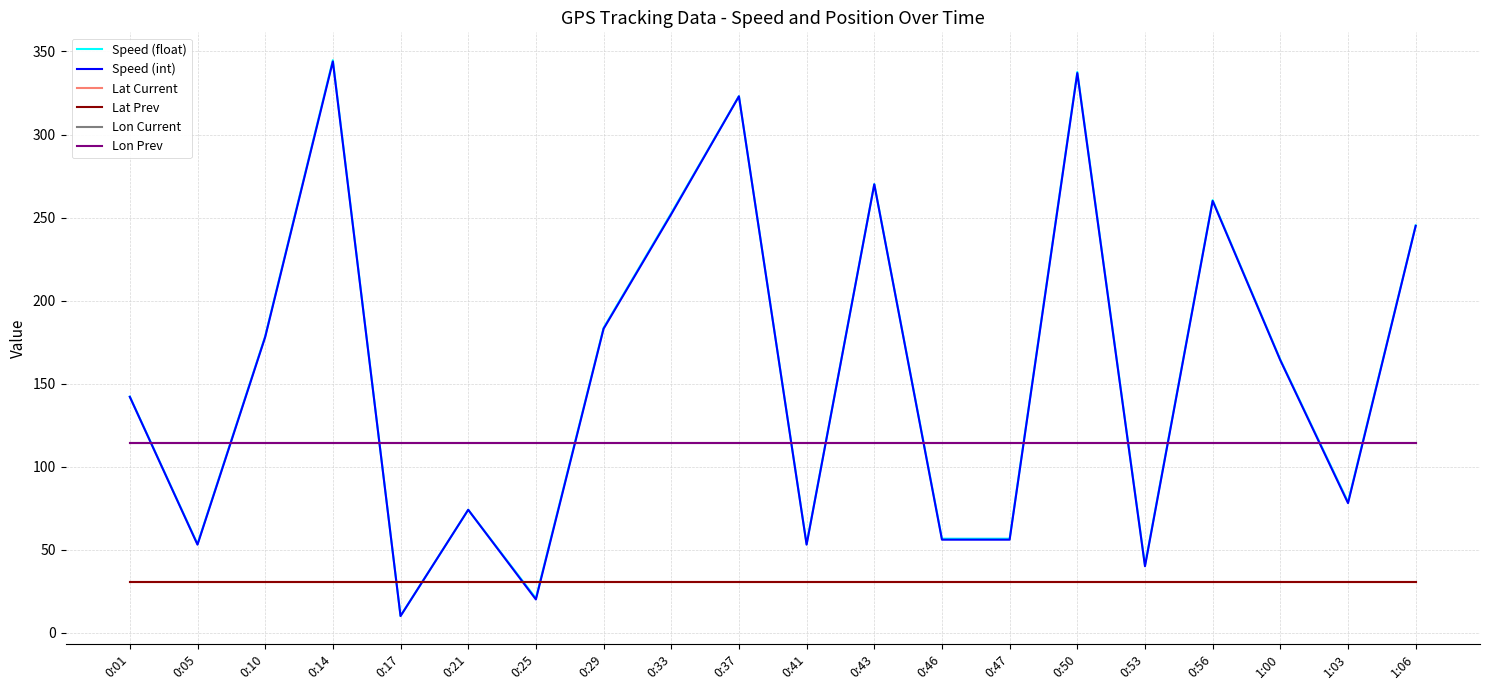

The Lat Prev series shows 30.7 at 1:00. True or false?

True